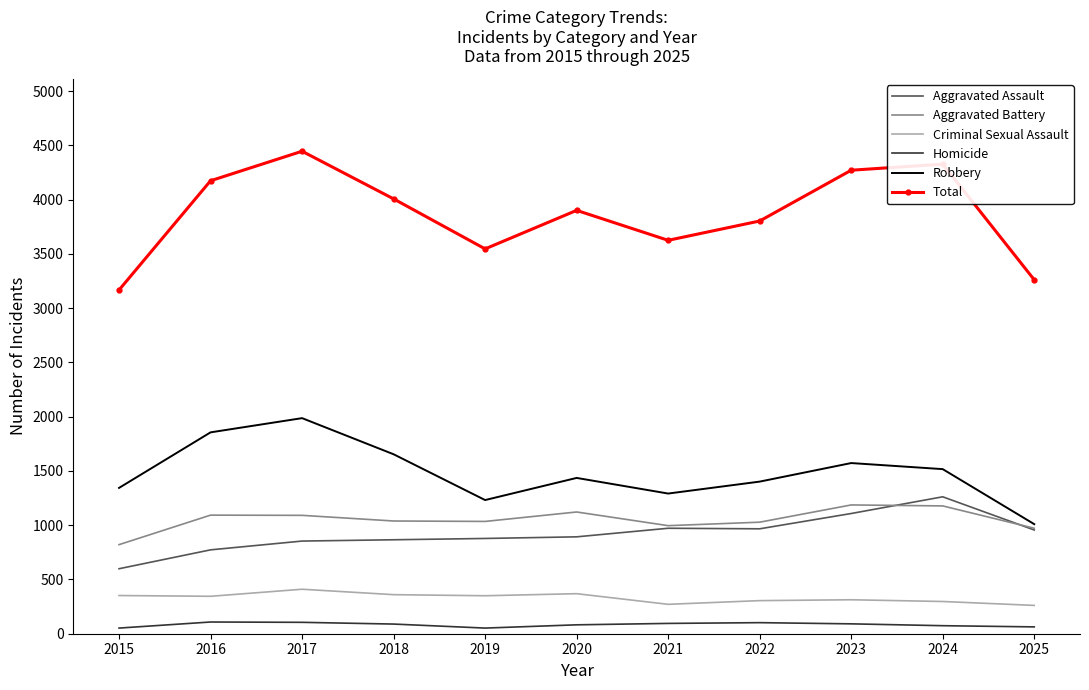

Which series has the largest range (max minus min)?

Total